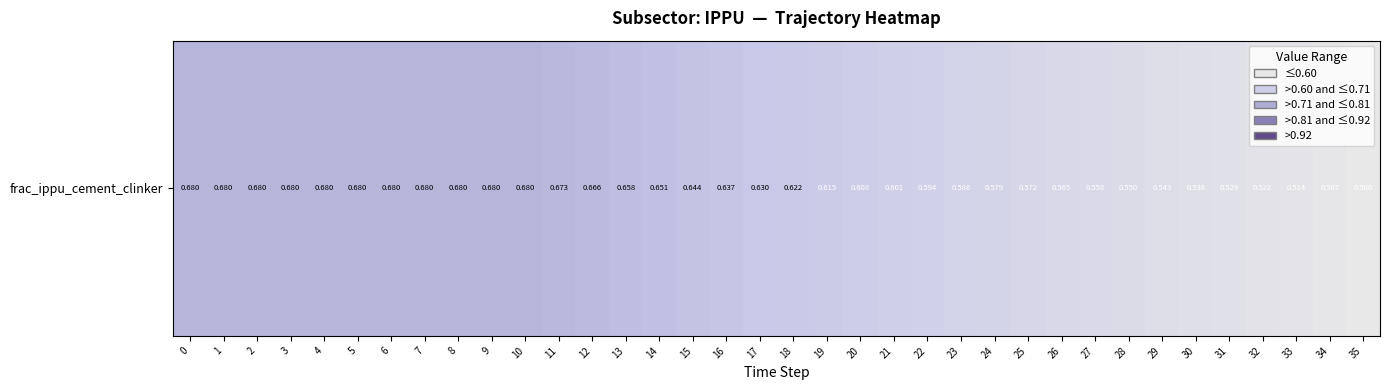

How many data points does each series have?

36